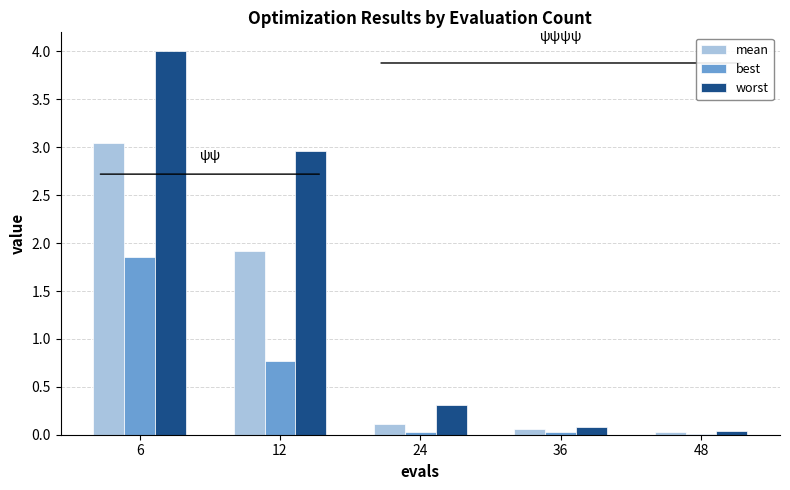

Which series changed the most between 6 and 36?

worst